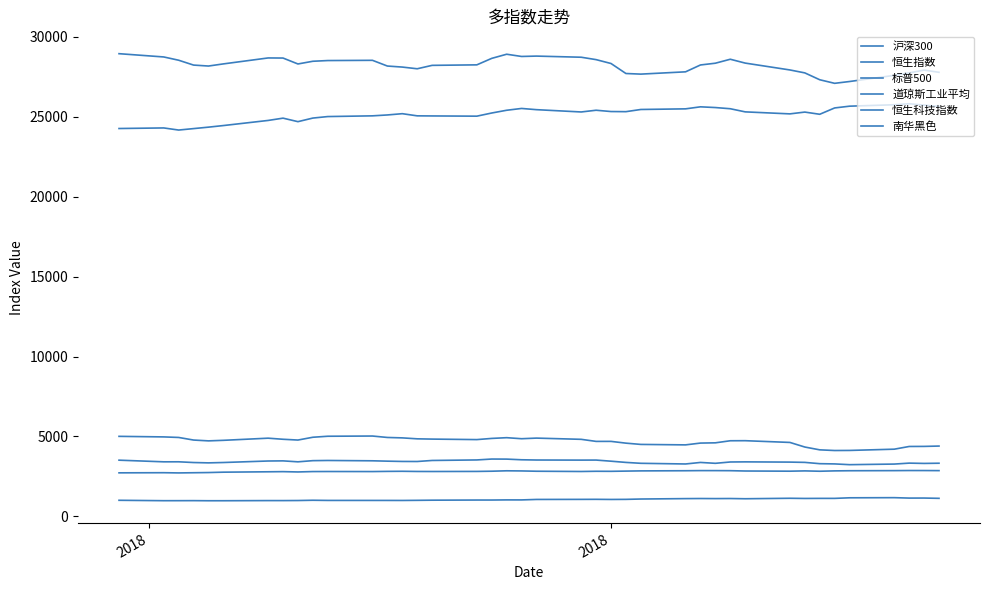

What is the greatest value displayed?

28955.1